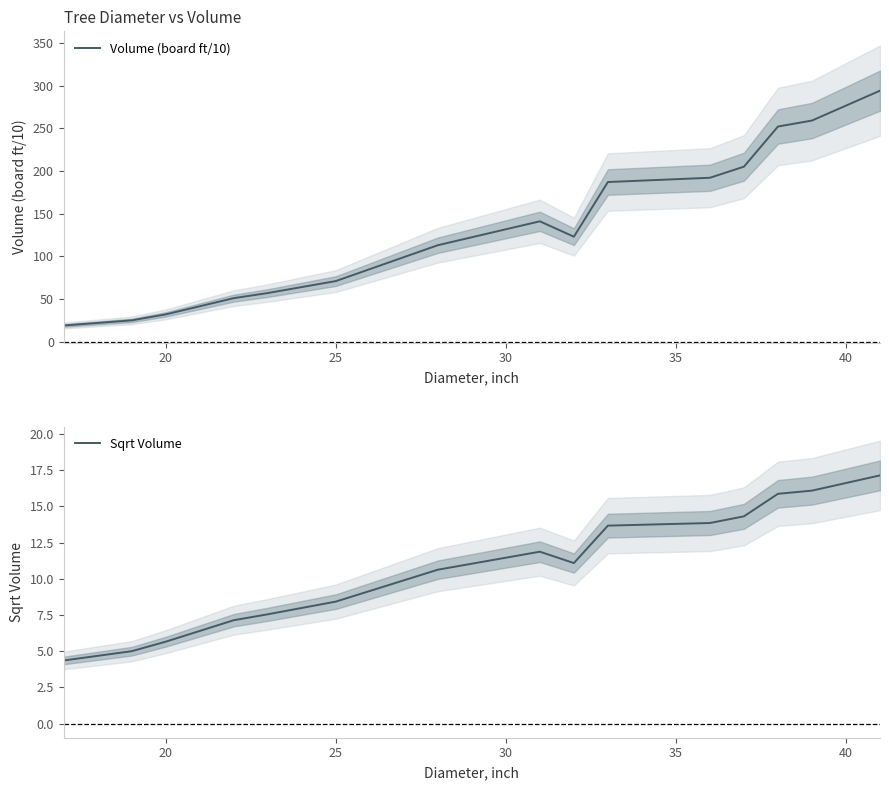

The value of Sqrt Volume at 20 is 5.7. True or false?

True